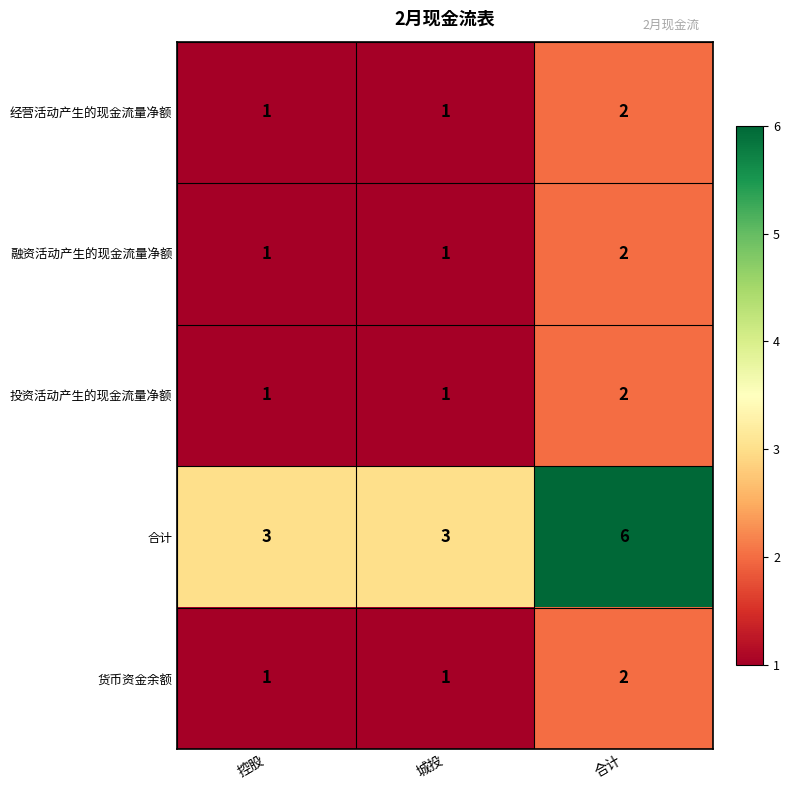

True or false: 合计 has a value of 5 at 城投.

False